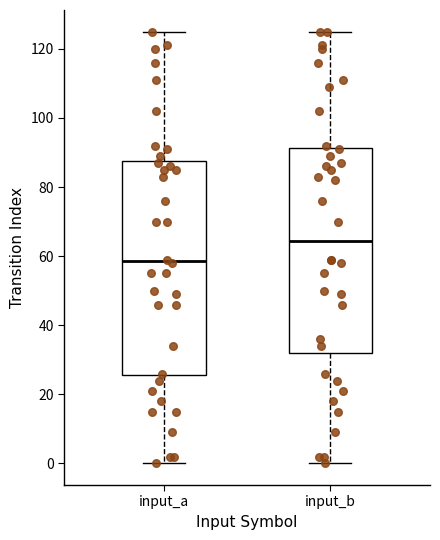

Which box is the tallest, from its lower edge to its upper edge?

input_a